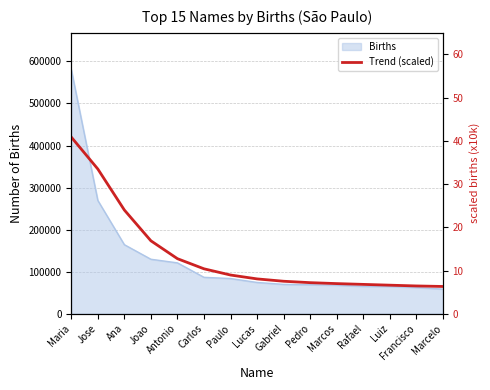

True or false: the data has more than 2 interior local peaks.

False